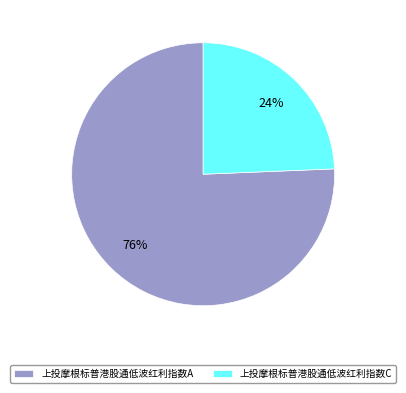

Rank the categories by value from highest to lowest.

上投摩根标普港股通低波红利指数A, 上投摩根标普港股通低波红利指数C